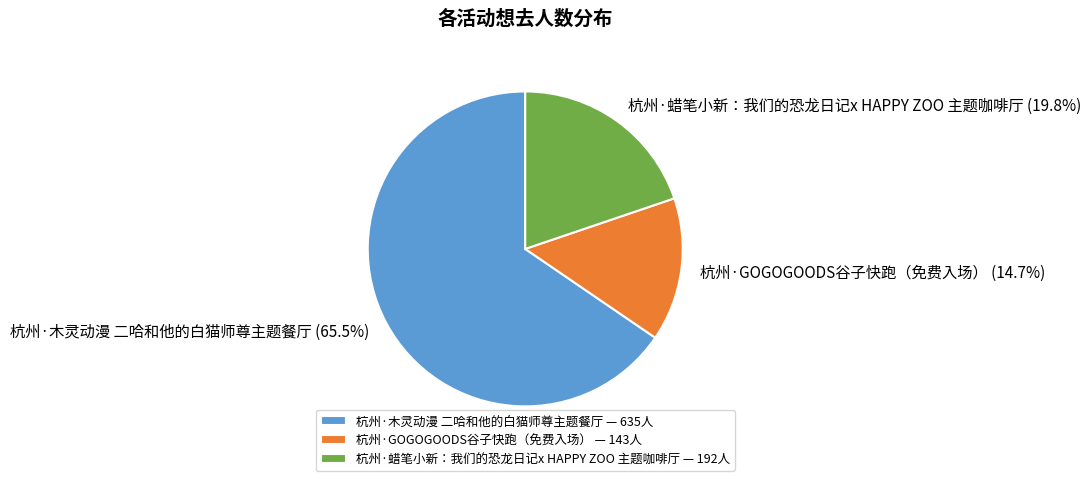

How much of the chart is everything except 杭州·木灵动漫 二哈和他的白猫师尊主题餐厅?

34.5%